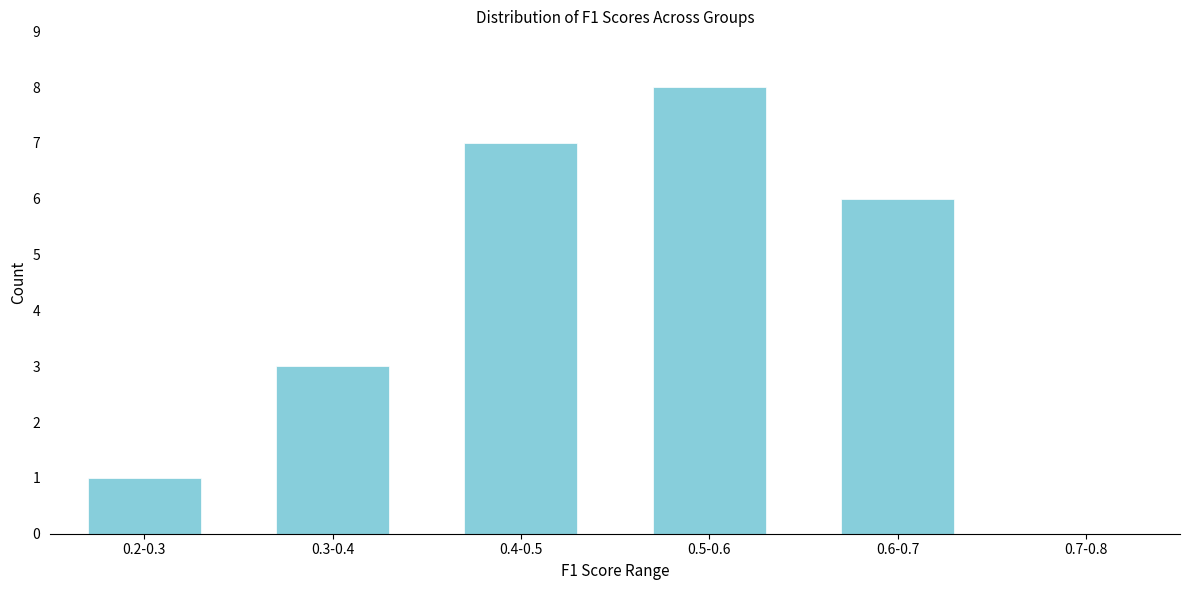

Reading left to right, what are all the values shown in this chart?

0.2-0.3=1	0.3-0.4=3	0.4-0.5=7	0.5-0.6=8	0.6-0.7=6	0.7-0.8=0